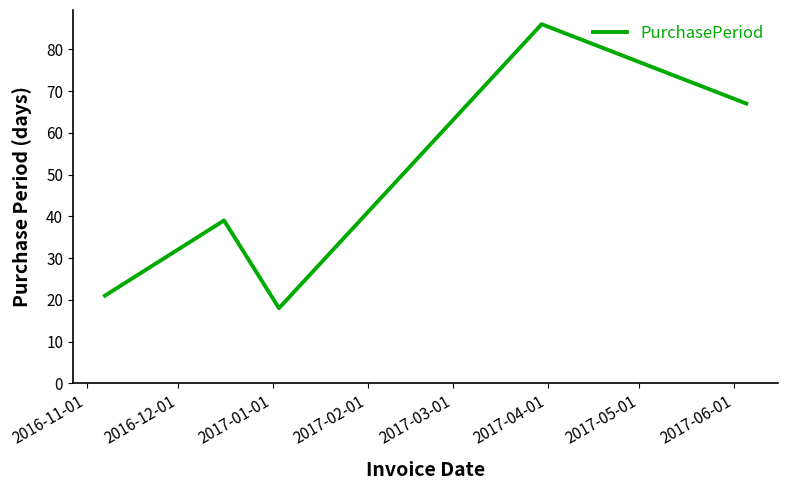

What is the difference between the second highest and second lowest values?

46